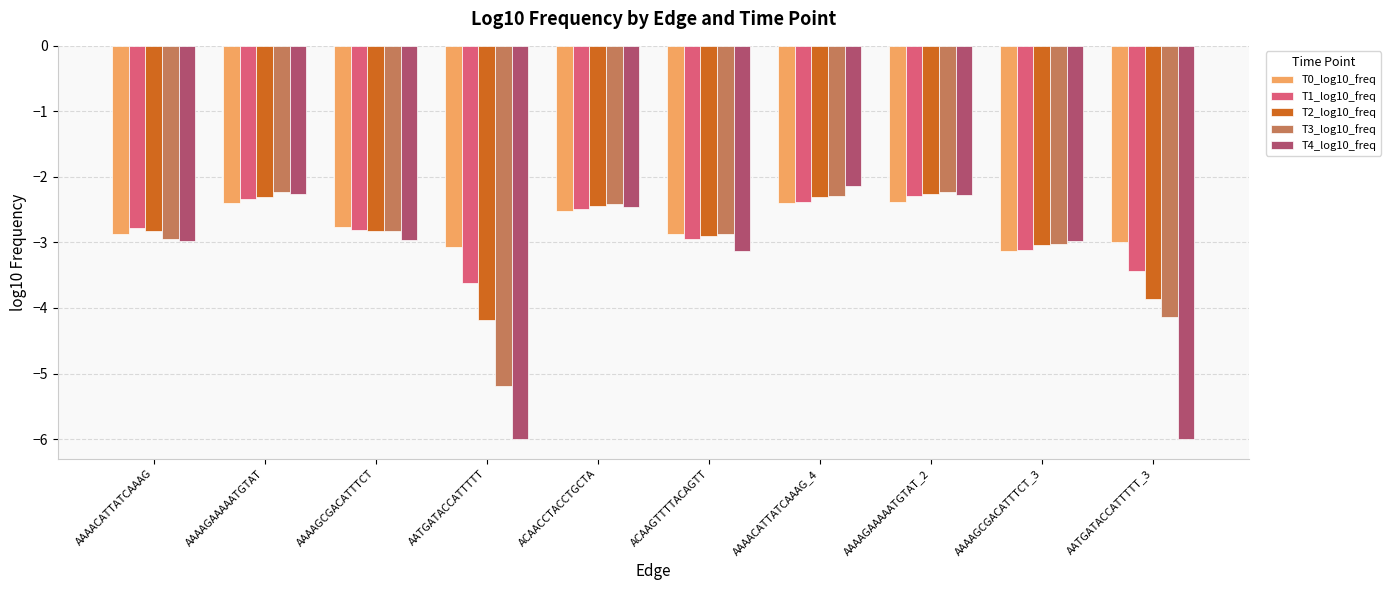

Reading left to right, list all the values displayed in this chart.

T0_log10_freq: AAAACATTATCAAAG=-2.9	AAAAGAAAAATGTAT=-2.4	AAAAGCGACATTTCT=-2.8	AATGATACCATTTTT=-3.1	ACAACCTACCTGCTA=-2.5	ACAAGTTTTACAGTT=-2.9	AAAACATTATCAAAG_4=-2.4	AAAAGAAAAATGTAT_2=-2.4	AAAAGCGACATTTCT_3=-3.1	AATGATACCATTTTT_3=-3.0
T1_log10_freq: AAAACATTATCAAAG=-2.8	AAAAGAAAAATGTAT=-2.3	AAAAGCGACATTTCT=-2.8	AATGATACCATTTTT=-3.6	ACAACCTACCTGCTA=-2.5	ACAAGTTTTACAGTT=-2.9	AAAACATTATCAAAG_4=-2.4	AAAAGAAAAATGTAT_2=-2.3	AAAAGCGACATTTCT_3=-3.1	AATGATACCATTTTT_3=-3.4
T2_log10_freq: AAAACATTATCAAAG=-2.8	AAAAGAAAAATGTAT=-2.3	AAAAGCGACATTTCT=-2.8	AATGATACCATTTTT=-4.2	ACAACCTACCTGCTA=-2.4	ACAAGTTTTACAGTT=-2.9	AAAACATTATCAAAG_4=-2.3	AAAAGAAAAATGTAT_2=-2.3	AAAAGCGACATTTCT_3=-3.0	AATGATACCATTTTT_3=-3.9
T3_log10_freq: AAAACATTATCAAAG=-3.0	AAAAGAAAAATGTAT=-2.2	AAAAGCGACATTTCT=-2.8	AATGATACCATTTTT=-5.2	ACAACCTACCTGCTA=-2.4	ACAAGTTTTACAGTT=-2.9	AAAACATTATCAAAG_4=-2.3	AAAAGAAAAATGTAT_2=-2.2	AAAAGCGACATTTCT_3=-3.0	AATGATACCATTTTT_3=-4.1
T4_log10_freq: AAAACATTATCAAAG=-3.0	AAAAGAAAAATGTAT=-2.3	AAAAGCGACATTTCT=-3.0	AATGATACCATTTTT=-6.0	ACAACCTACCTGCTA=-2.5	ACAAGTTTTACAGTT=-3.1	AAAACATTATCAAAG_4=-2.1	AAAAGAAAAATGTAT_2=-2.3	AAAAGCGACATTTCT_3=-3.0	AATGATACCATTTTT_3=-6.0